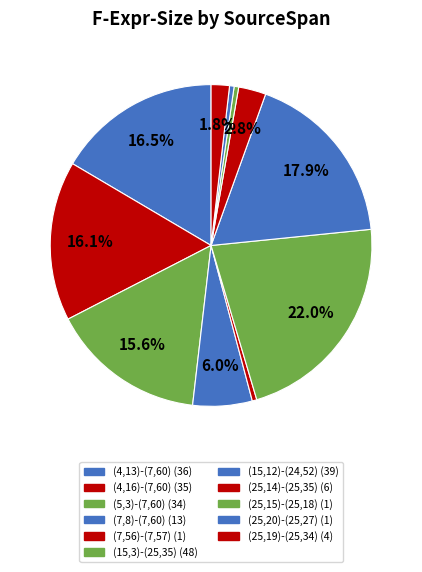

To the nearest percent, what is the average slice percentage?

9%